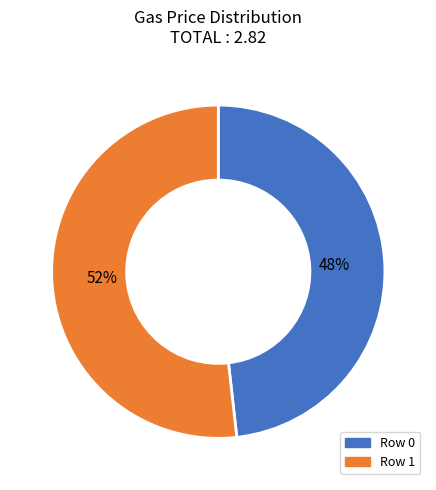

How many slices are in this pie chart?

2